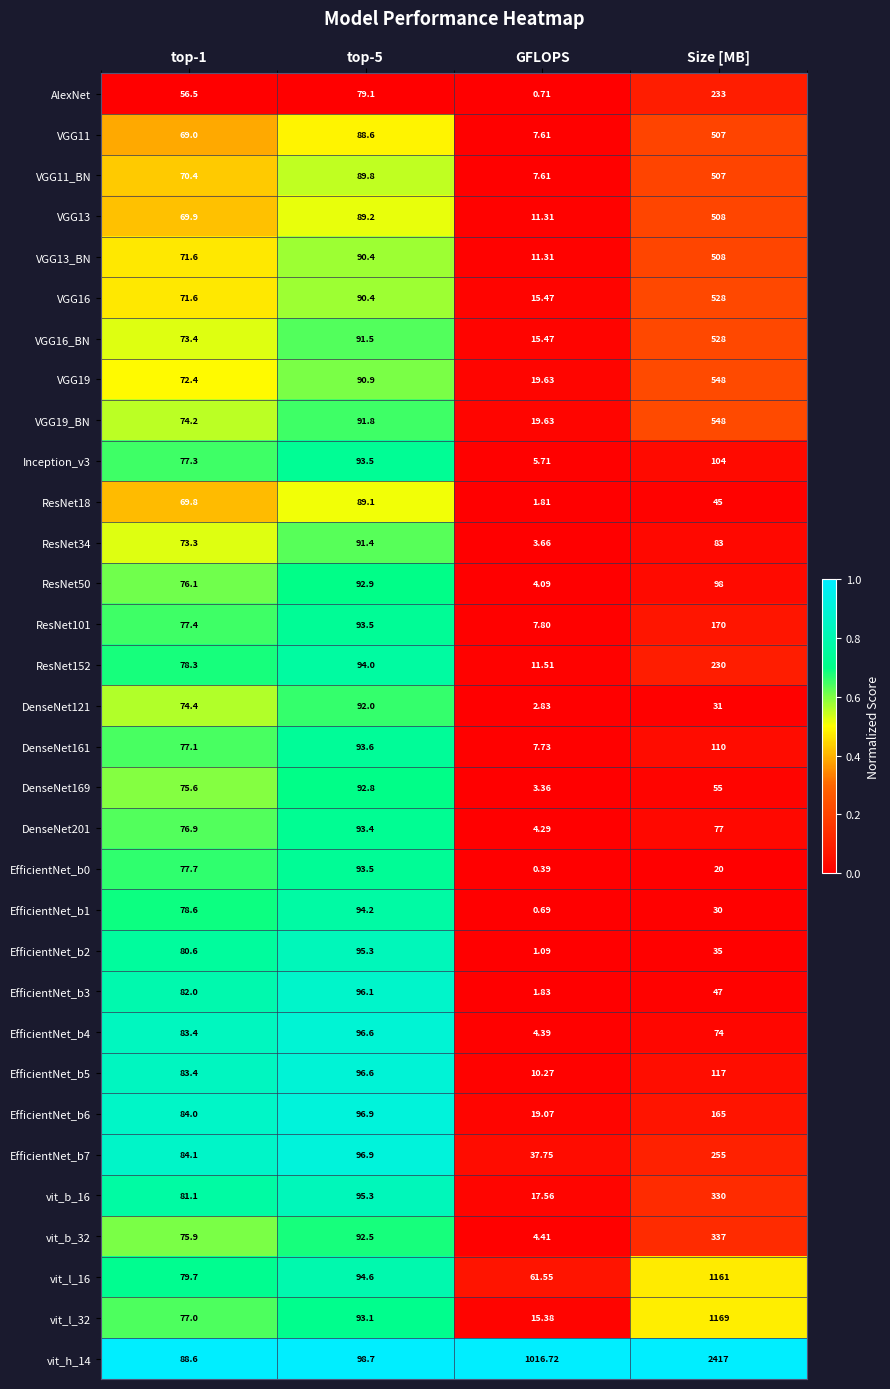

Which category has the highest value in the EfficientNet_b6 series?

Size [MB]